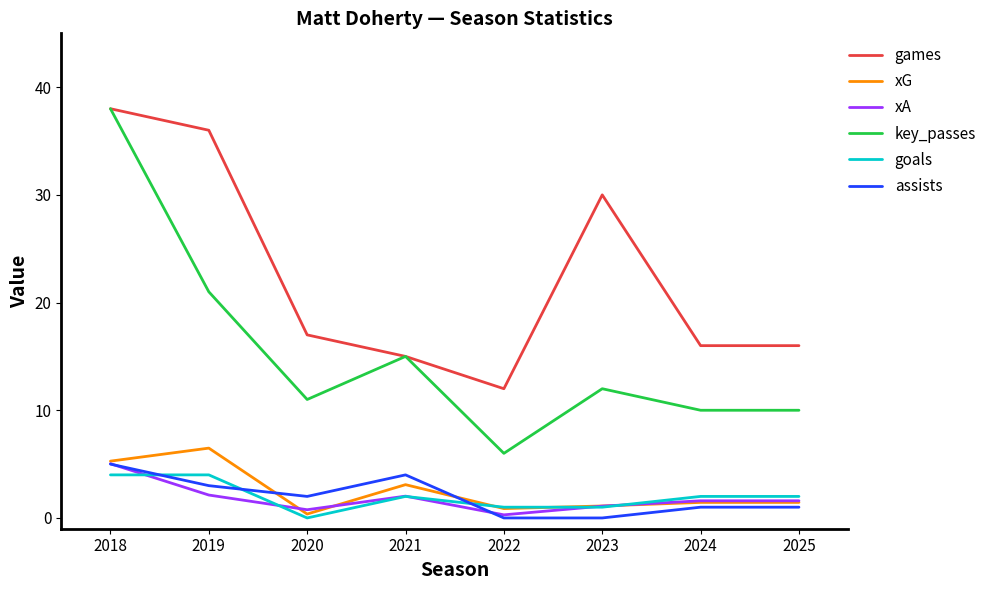

What are all the series names shown in the legend?

games, xG, xA, key_passes, goals, assists